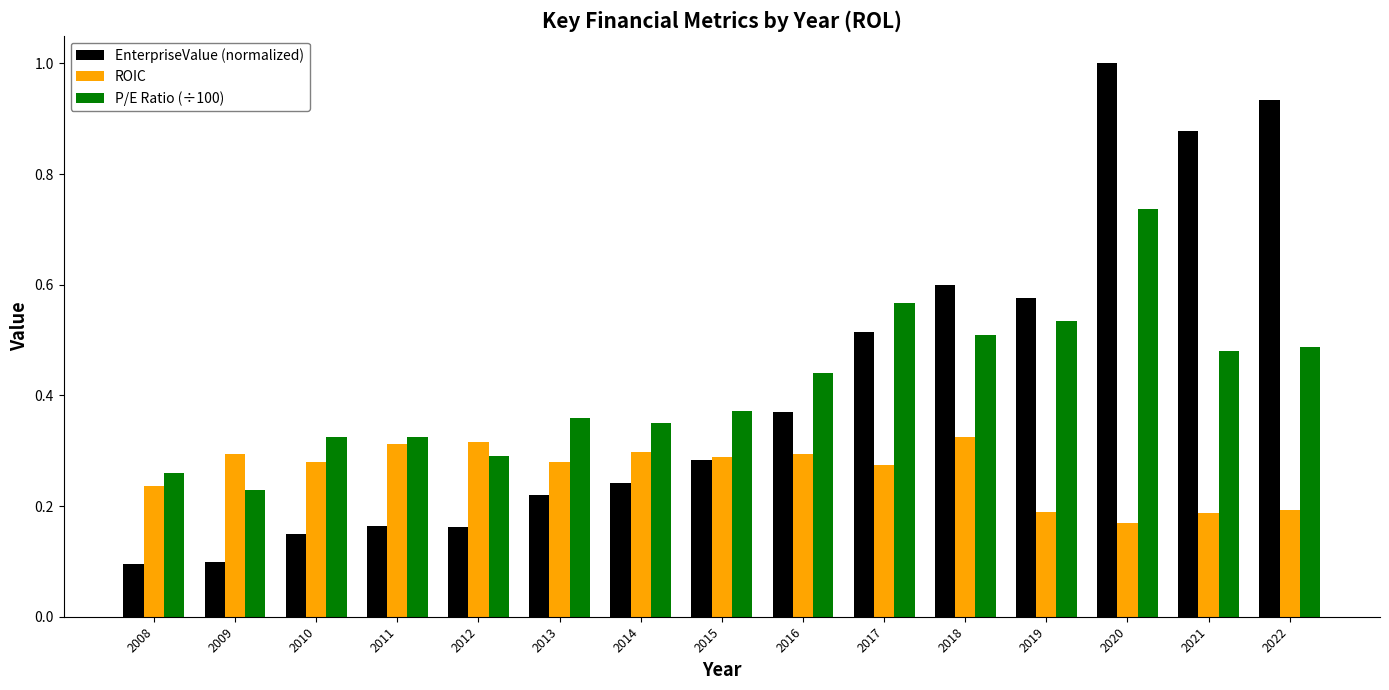

At which category is the sum across all series the highest?

2020